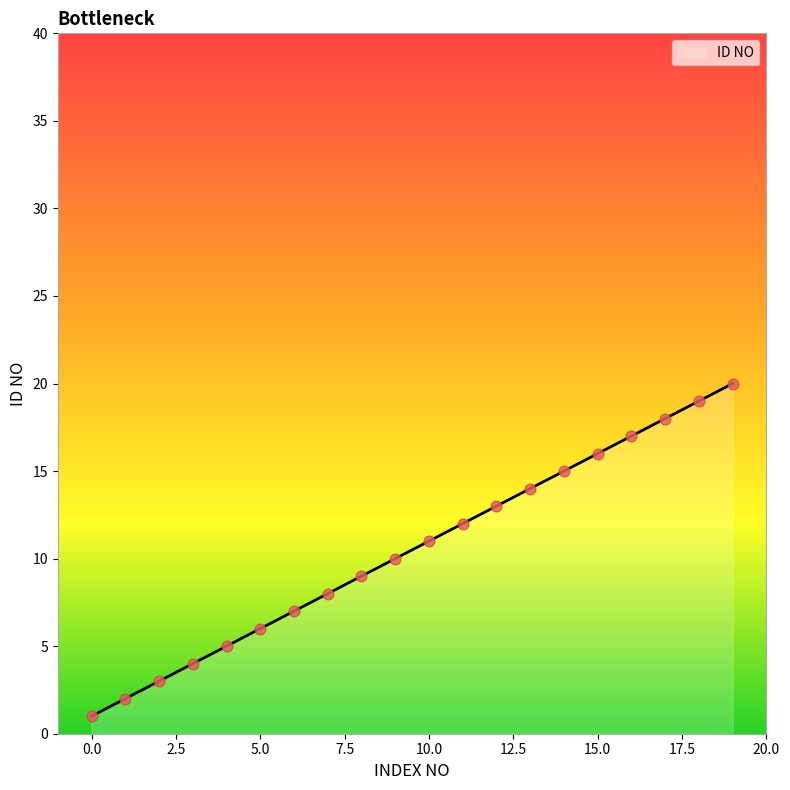

What is the change in value from 7 to 10?

+3